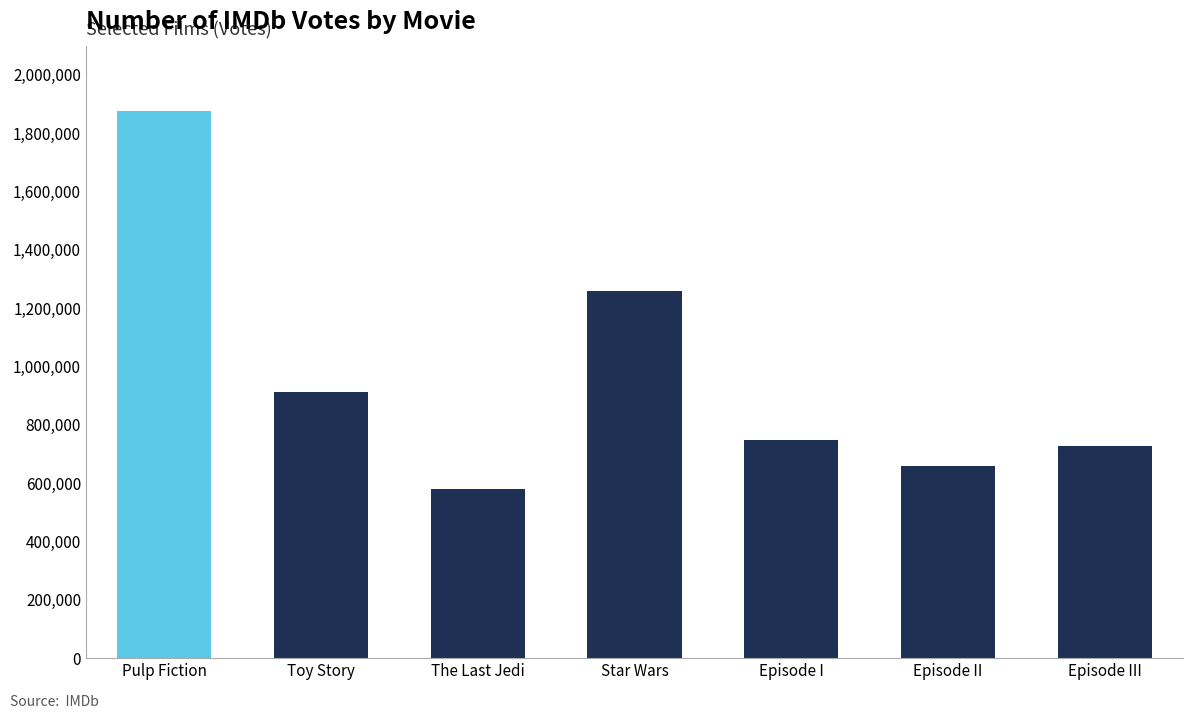

What value does the data have at Toy Story, to the nearest 50?

911750